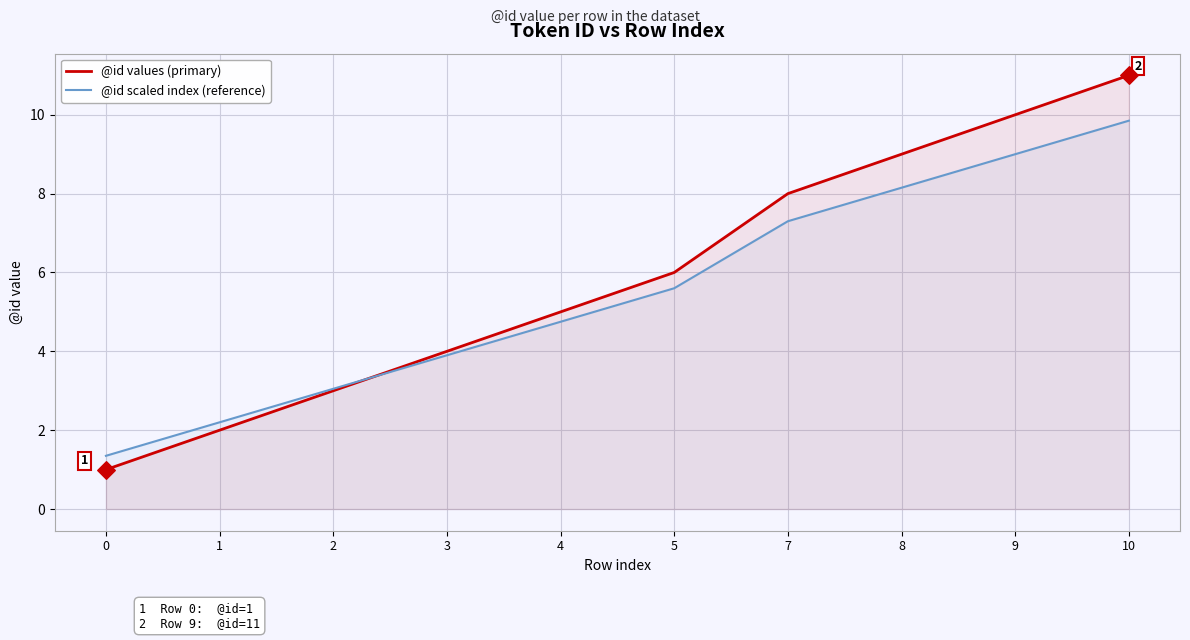

At which category is the sum across all series the highest?

10